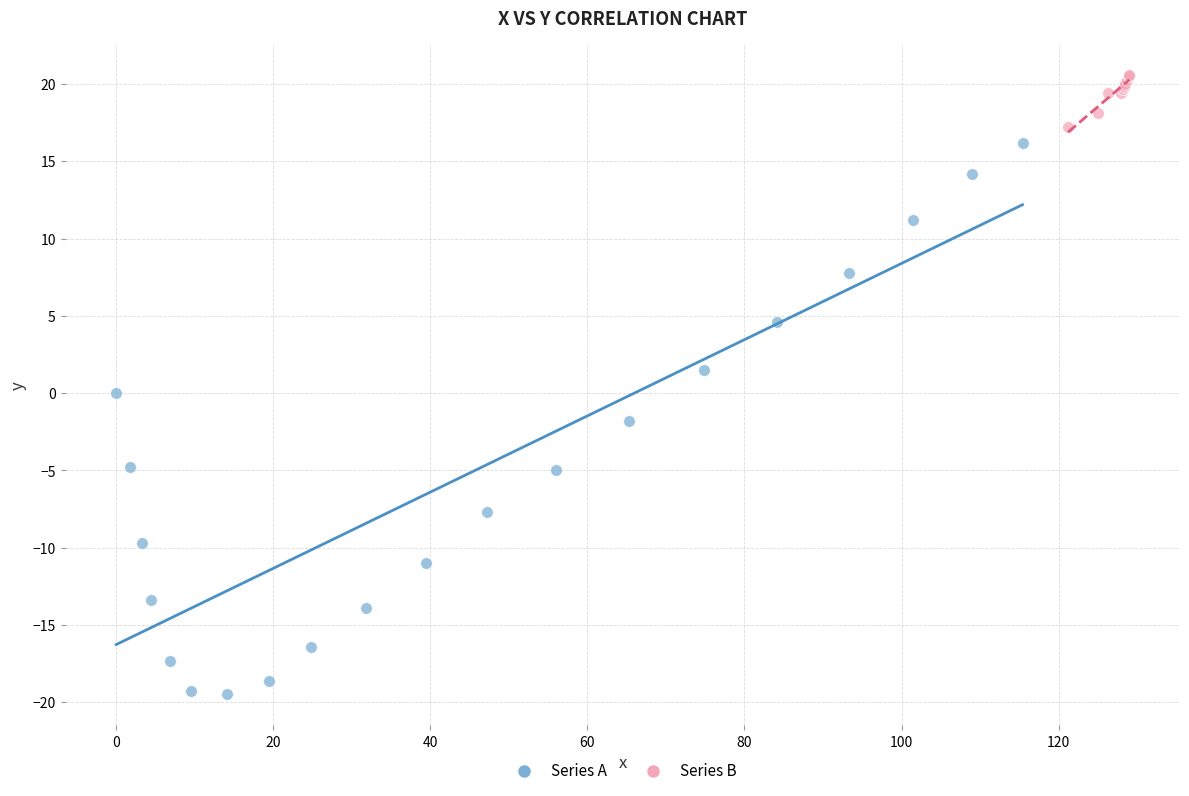

What are all the series names shown in the legend?

Series A, Series B